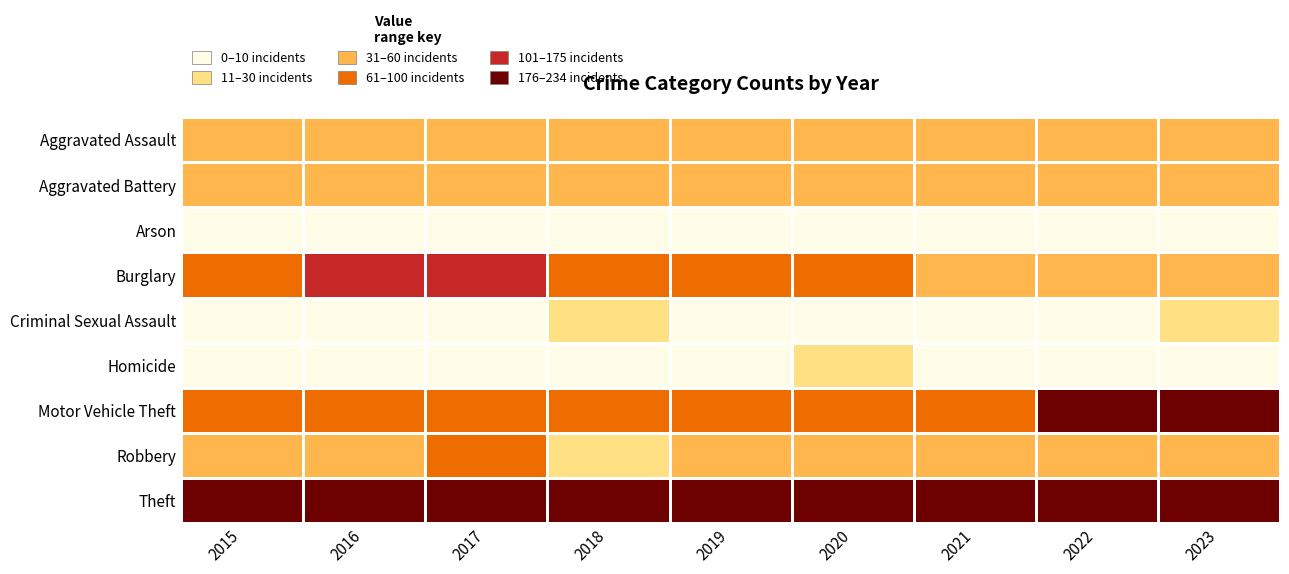

Between 2019 and 2017, which is larger?

2019